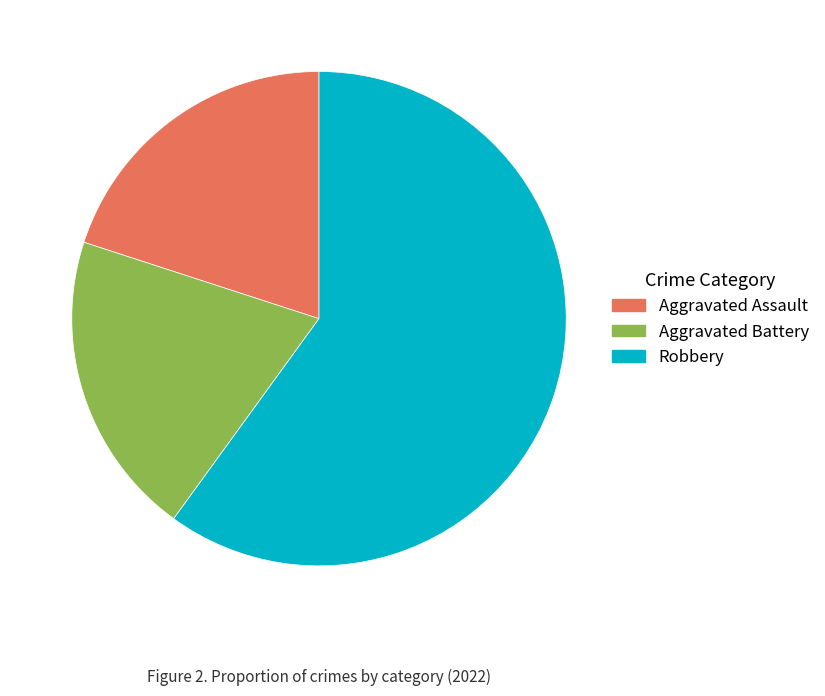

What is the largest slice in the pie chart?

Robbery